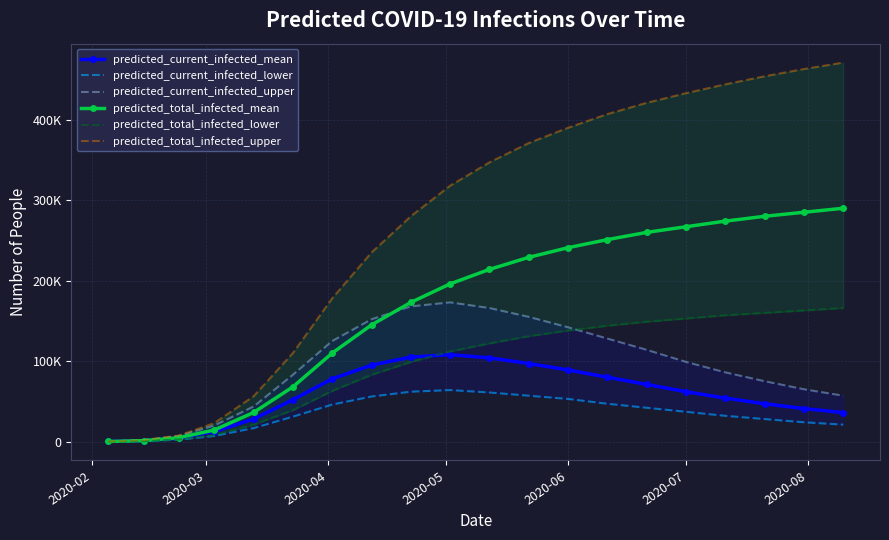

Does the chart have visible grid lines?

Yes